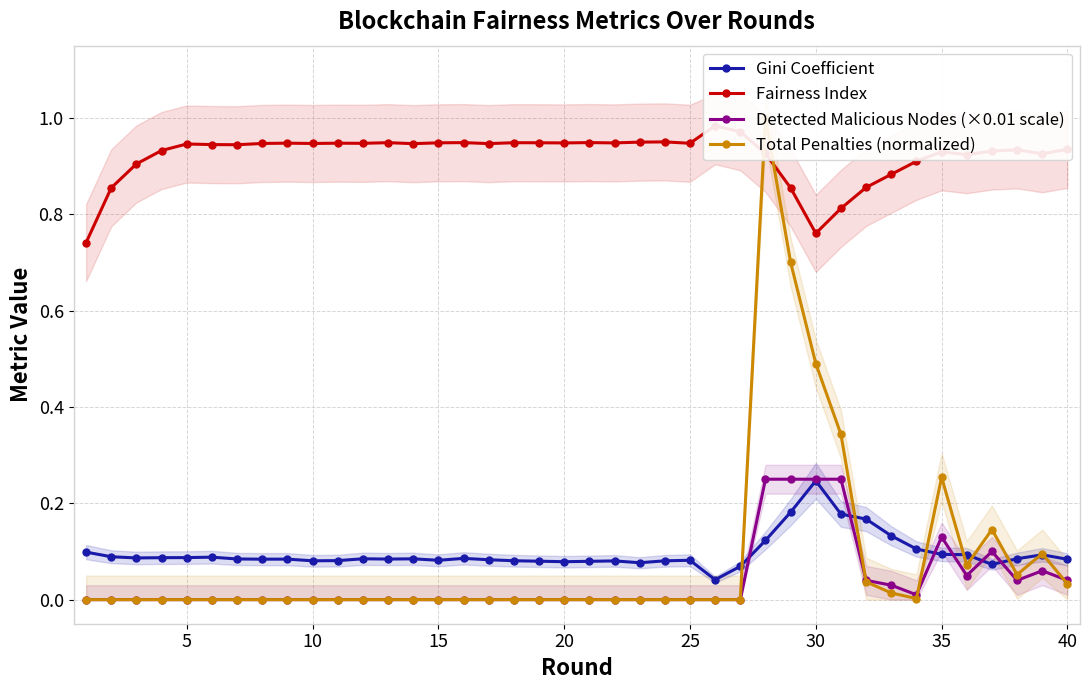

At how many categories does at least one series exceed 0?

40